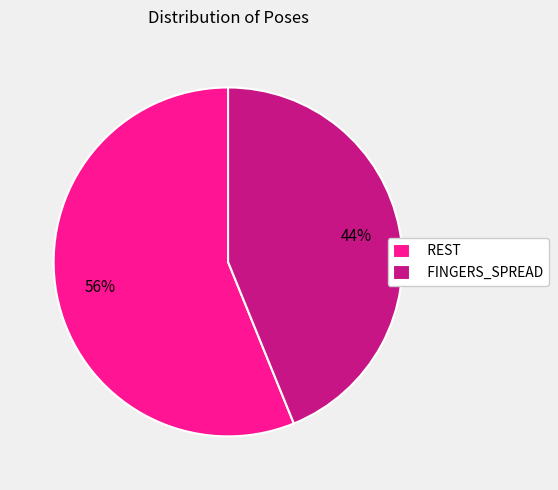

To the nearest percent, what portion does FINGERS_SPREAD represent?

44%